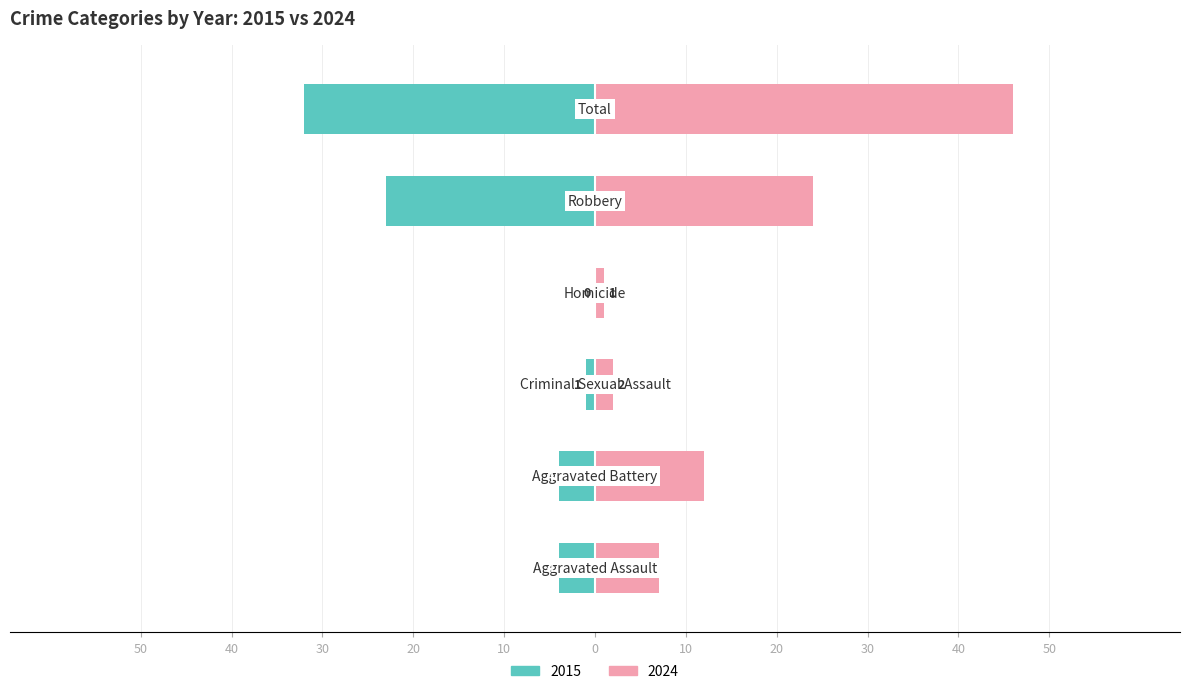

Is it true that Left (2015) equals -4 at Aggravated Assault?

True